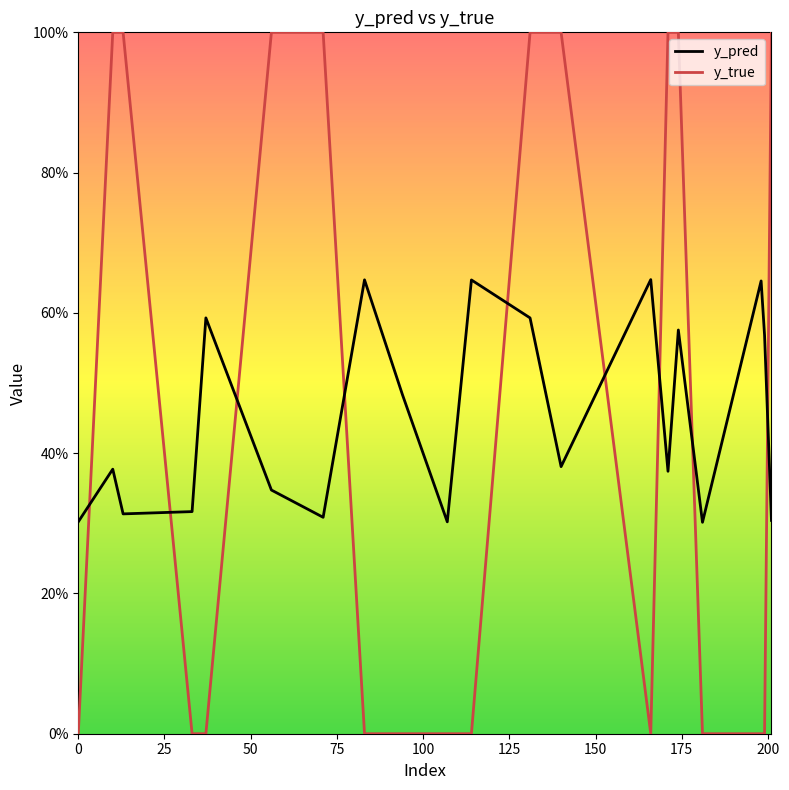

How many interior local peaks does the y_pred series have?

7